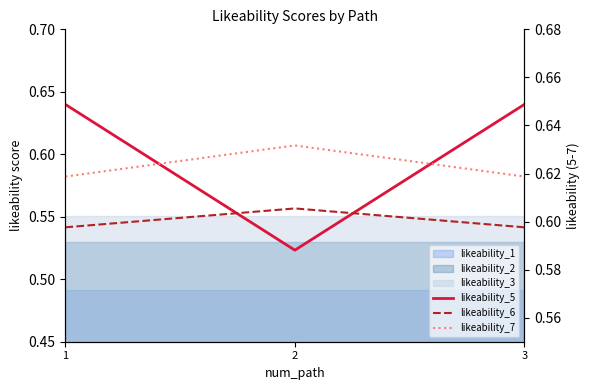

Rank the series by their maximum value, from highest to lowest.

likeability_5, likeability_7, likeability_6